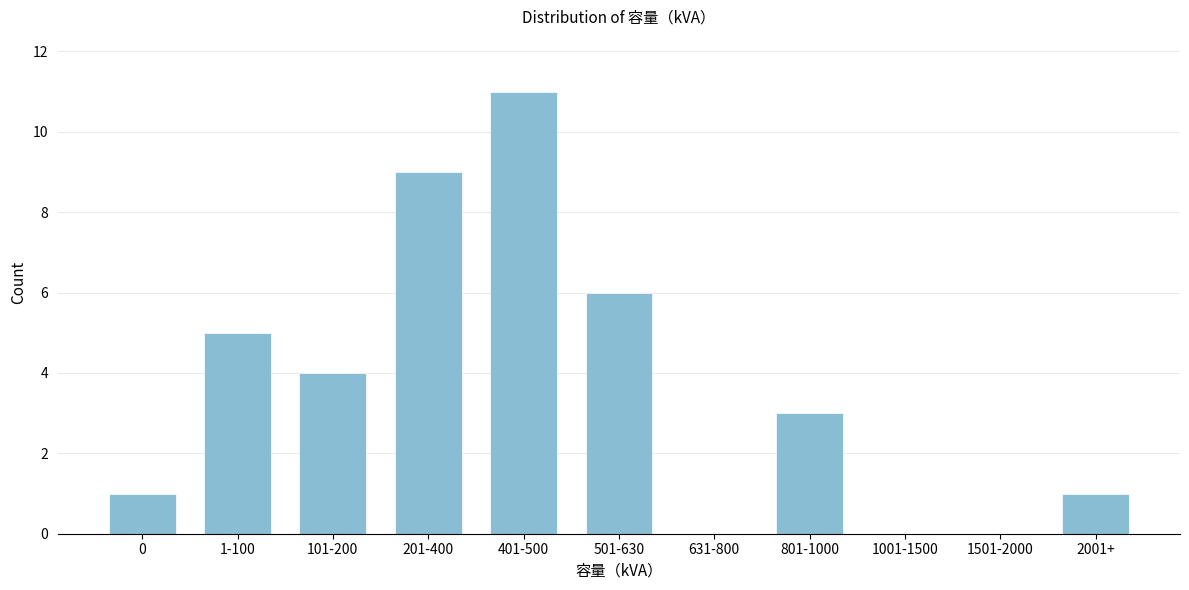

Reading left to right, list all the values displayed in this chart.

0=1	1-100=5	101-200=4	201-400=9	401-500=11	501-630=6	631-800=0	801-1000=3	1001-1500=0	1501-2000=0	2001+=1